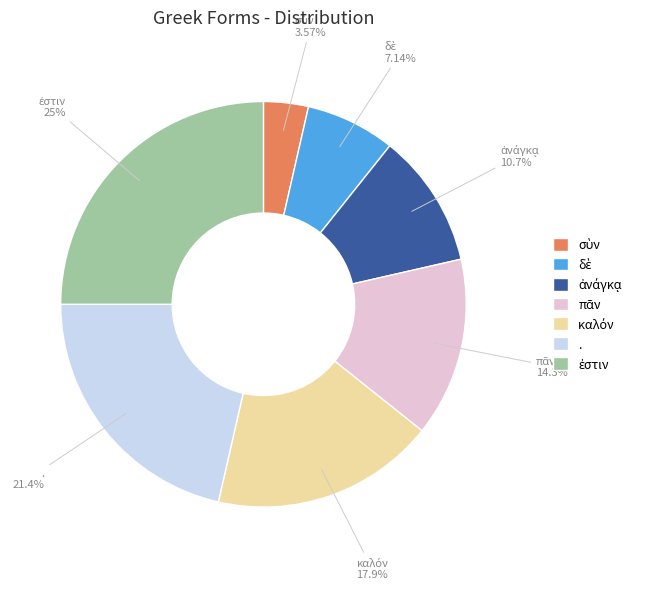

Does . represent more than half of the total?

No